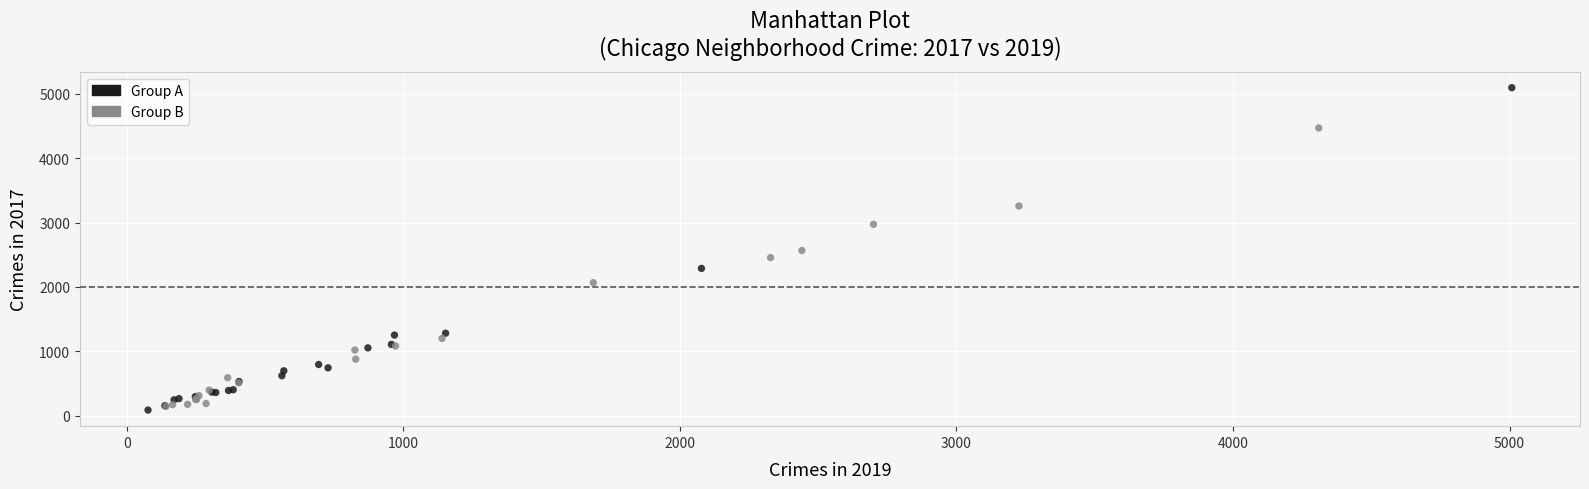

Which series reaches the maximum Y coordinate?

Group A